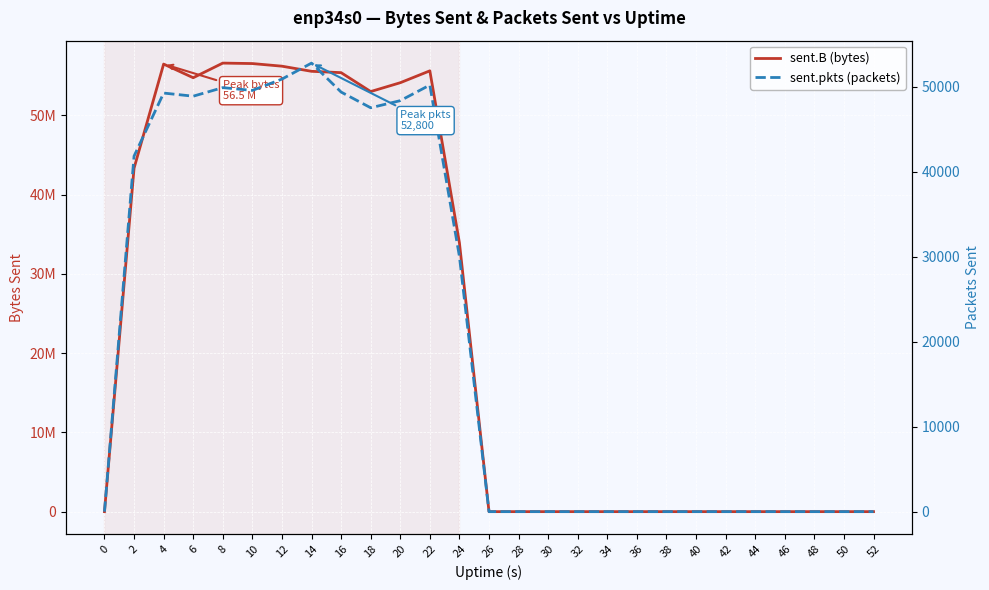

Reading left to right, list all the values displayed in this chart.

sent.B (bytes): 0	43330215	56463704	54742355	56588659	56529681	56198588	55552333	55382653	52997975	54112446	55612154	33912793	0	0	0	0	0	0	0	0	0	0	0	0	0	0
sent.pkts (packets): 0	41852	49272	48904	49912	49584	50916	52800	49390	47541	48378	50215	30044	0	0	0	0	0	0	0	0	0	0	0	0	0	0